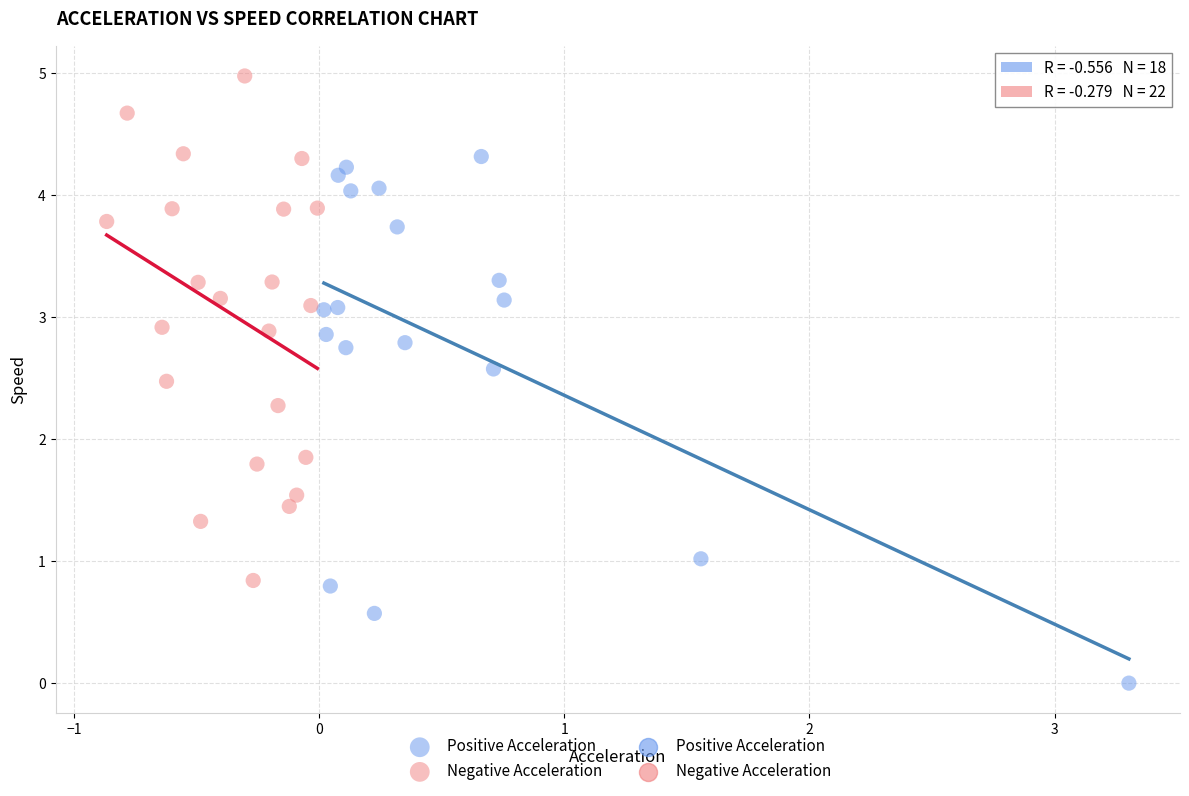

Which series contains the lowest Y value?

Positive Acceleration